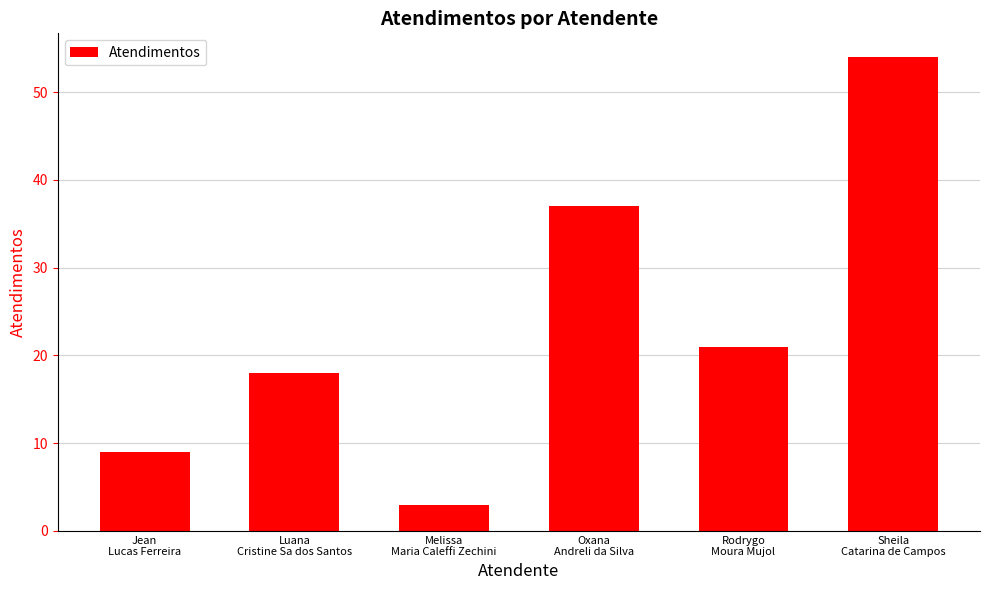

Are the bars grouped side by side (vs. stacked)?

No